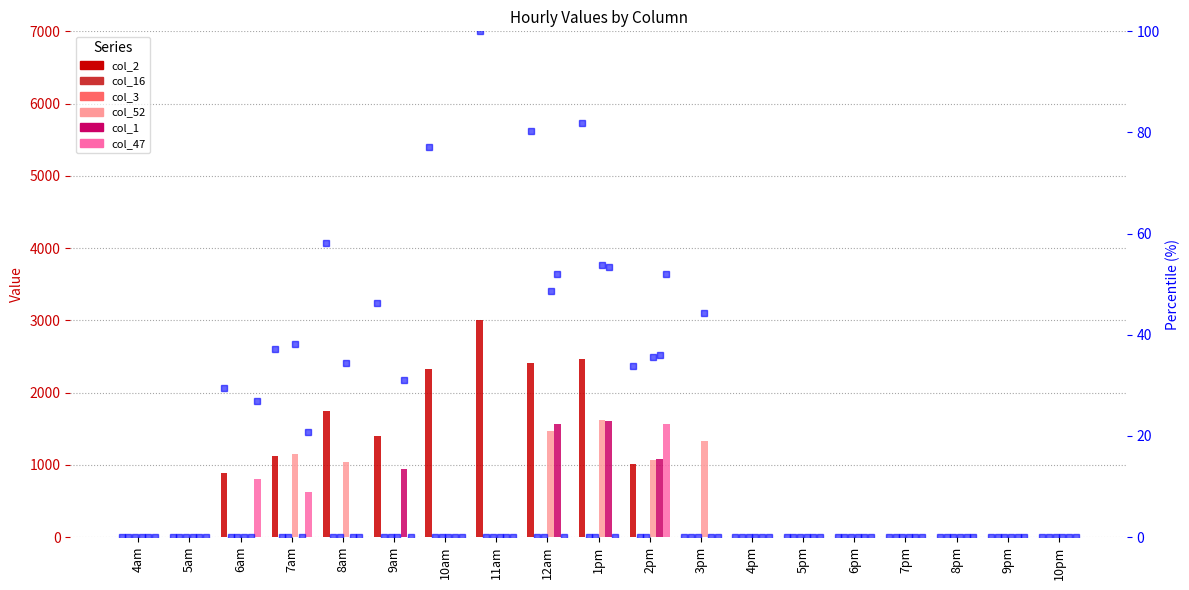

Is the value of col_2 at 11am greater than the value of col_1 at 5am?

Yes